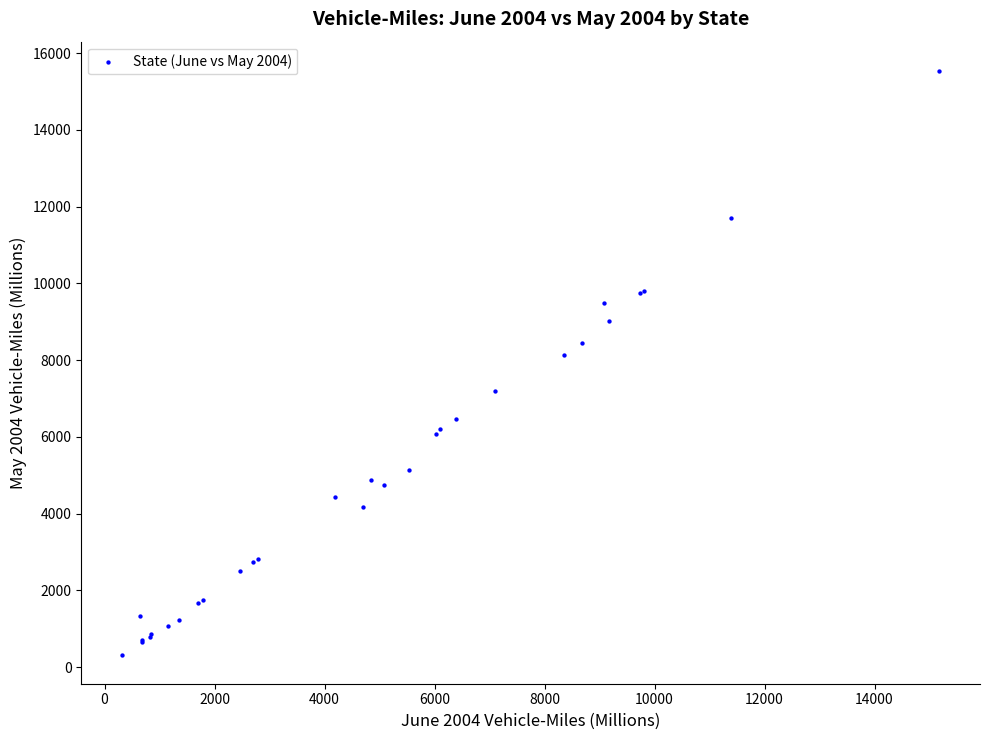

What Y value in the scatter plot is closest to 7933?

8123